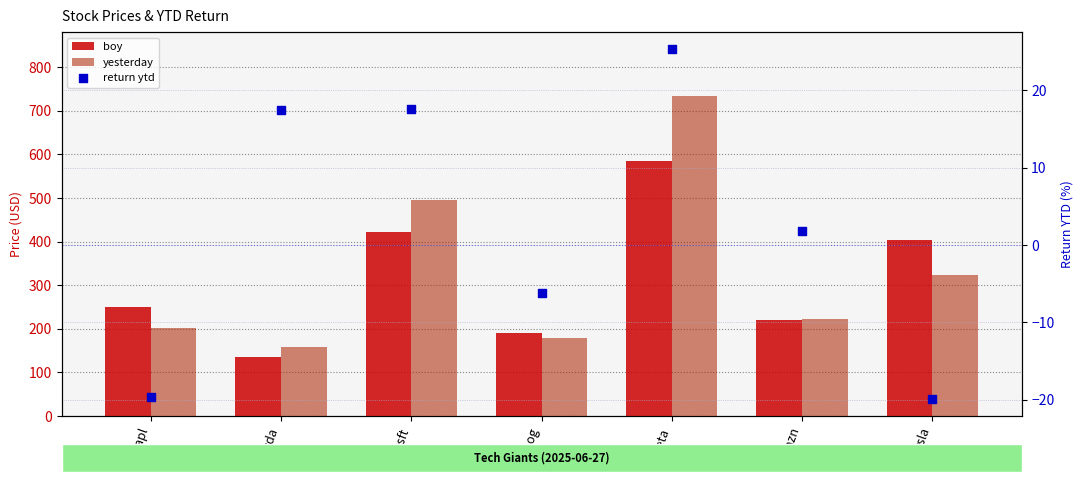

Which series has the largest total across all categories?

yesterday